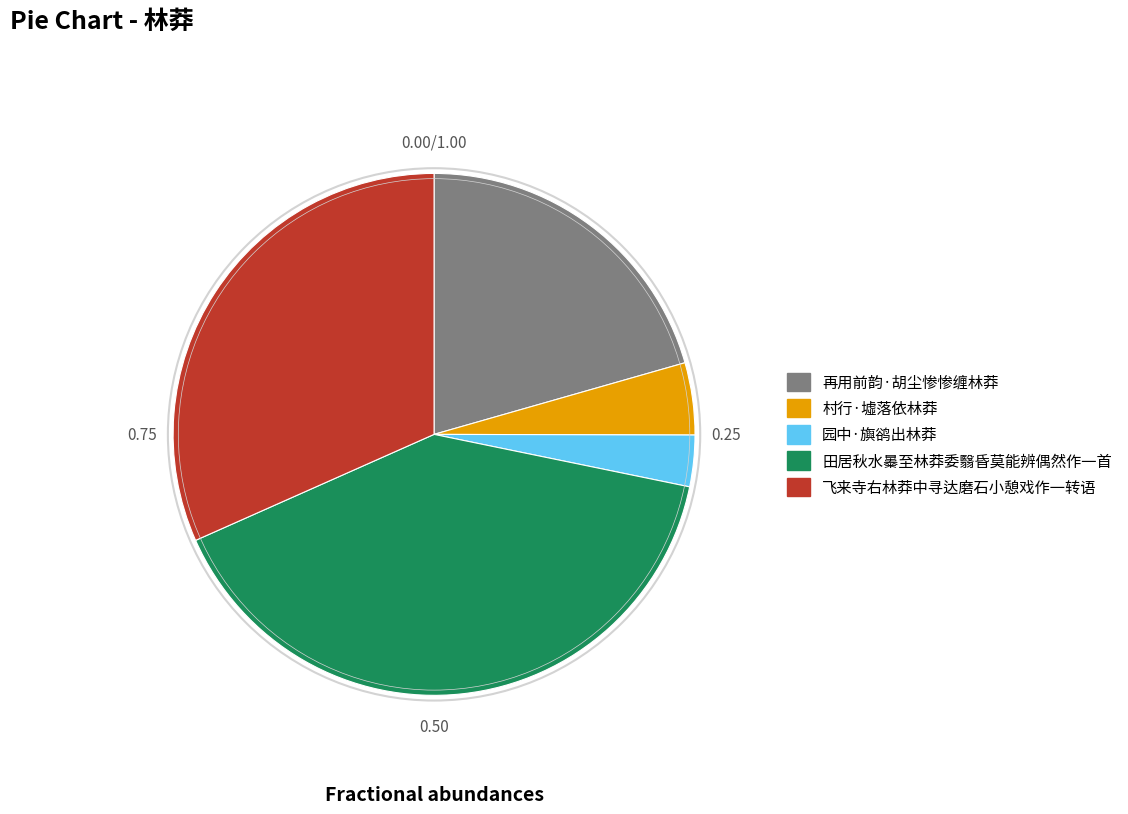

How many slices are in this pie chart?

5